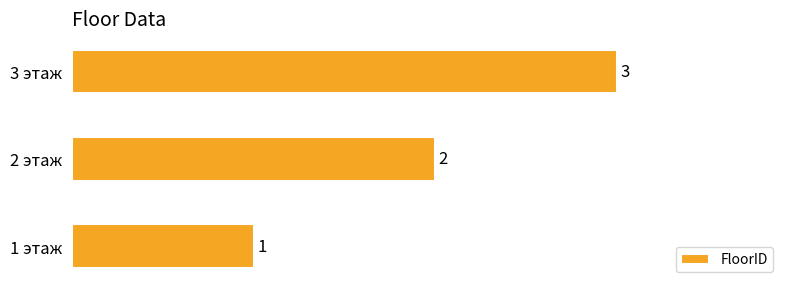

The chart shows a value of 1 at 1 этаж. True or false?

True